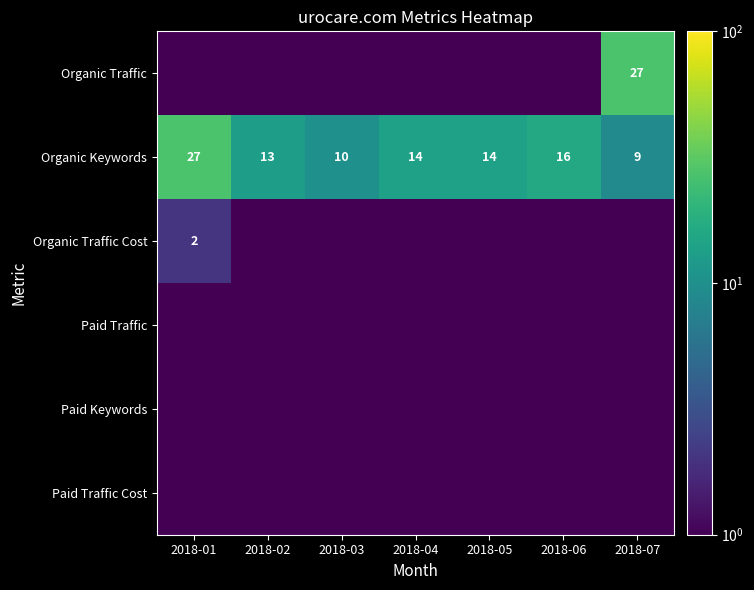

Which category has the lowest value in the Organic Keywords series?

2018-07